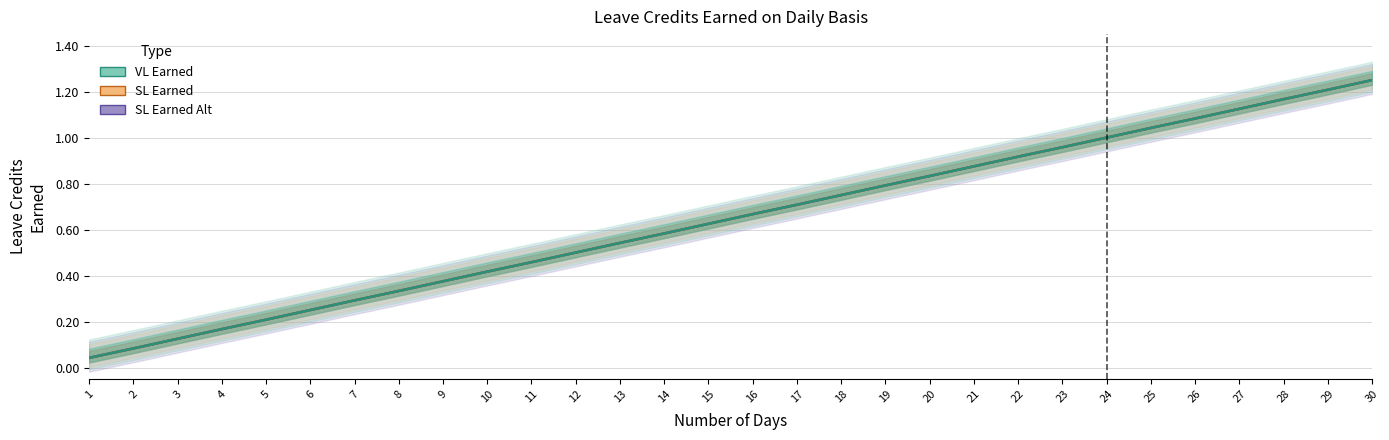

The value of SL Earned Alt at 5 is 0.2. True or false?

True